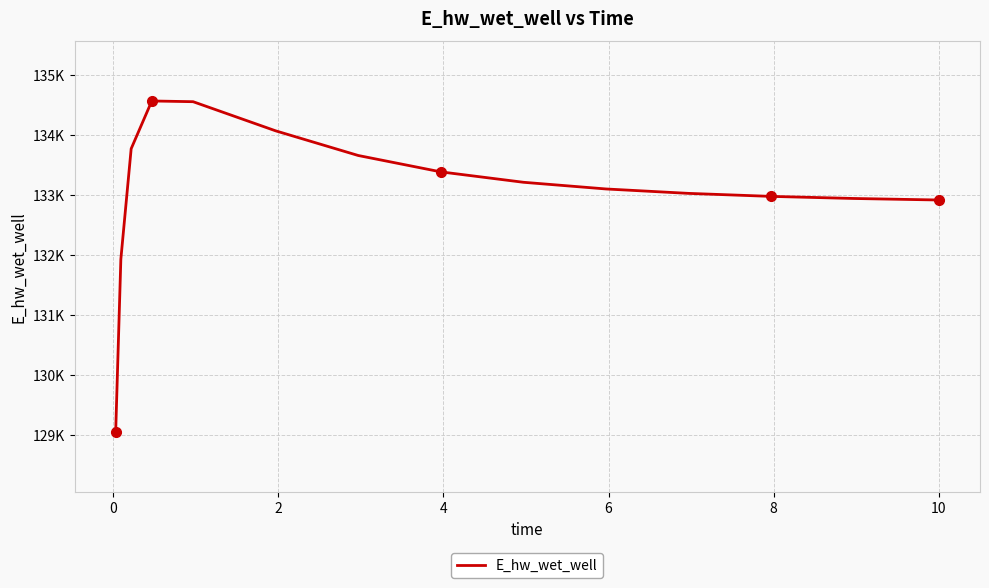

True or false: the data has more than 1 interior local peaks.

False